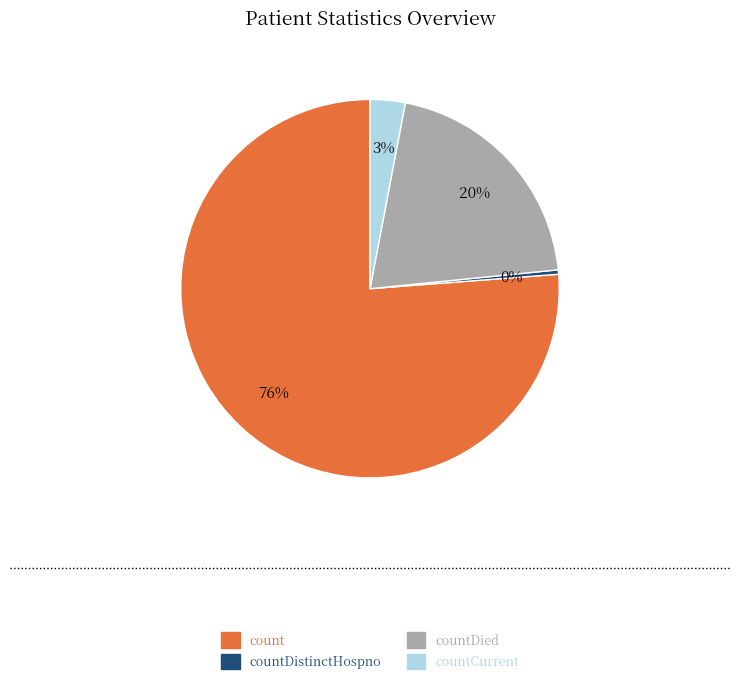

Which has a higher value, countCurrent or count?

count